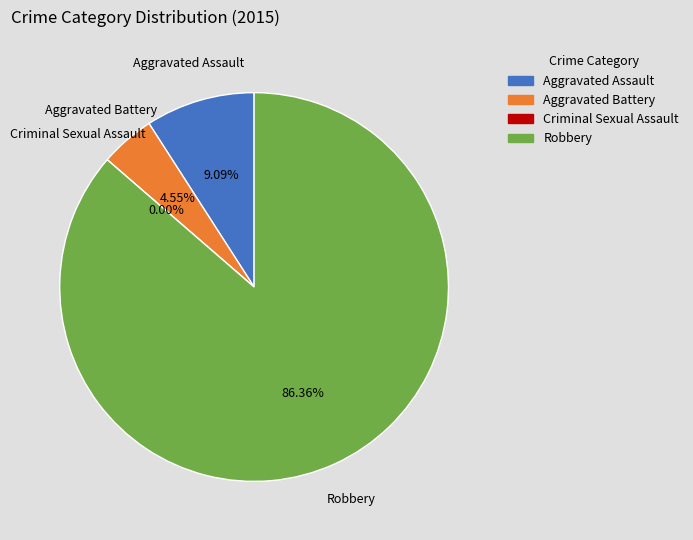

Count the number of slices in the pie.

4